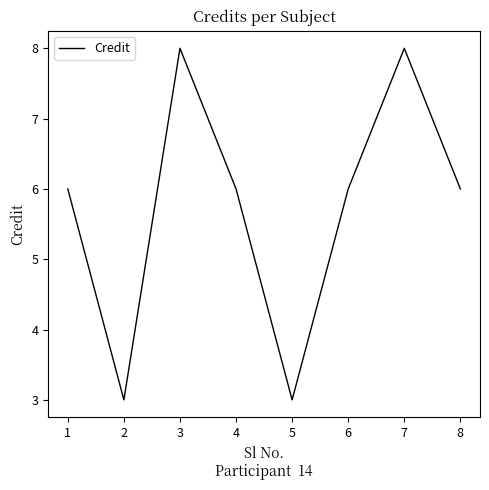

Does the chart have visible grid lines?

No